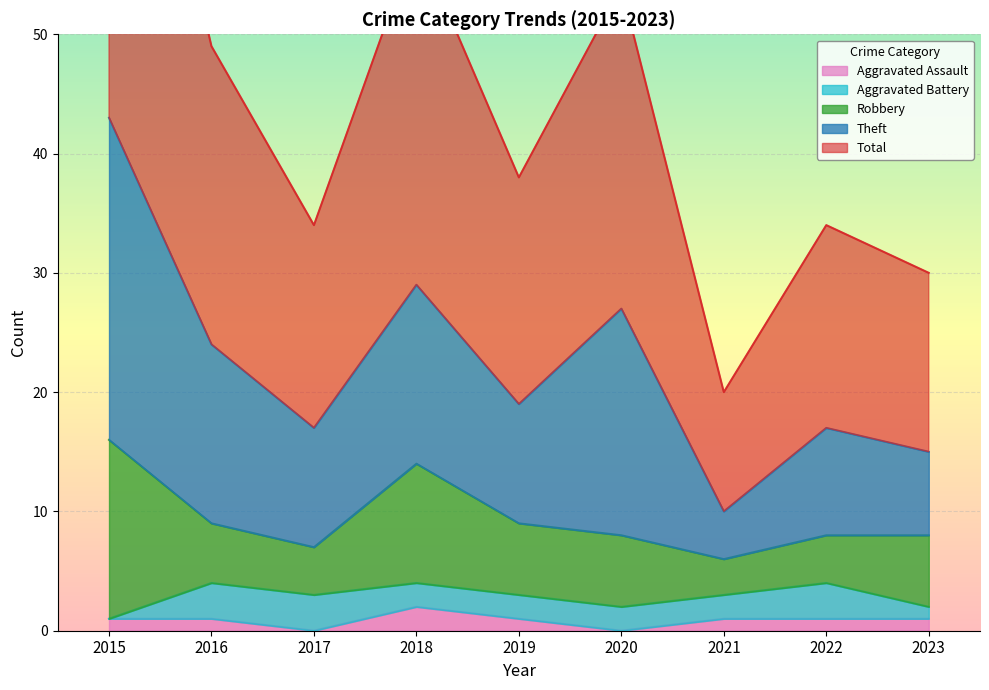

Read the Aggravated Assault value at 2018.

2